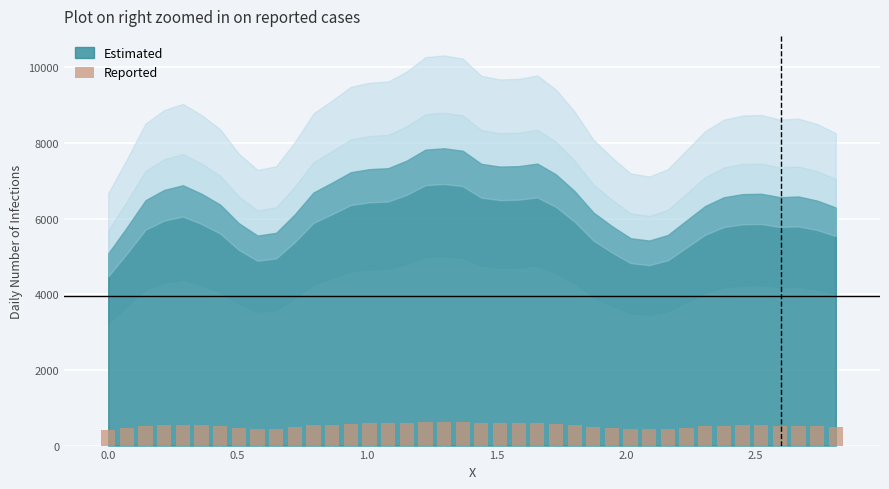

Are the bars grouped side by side (vs. stacked)?

No